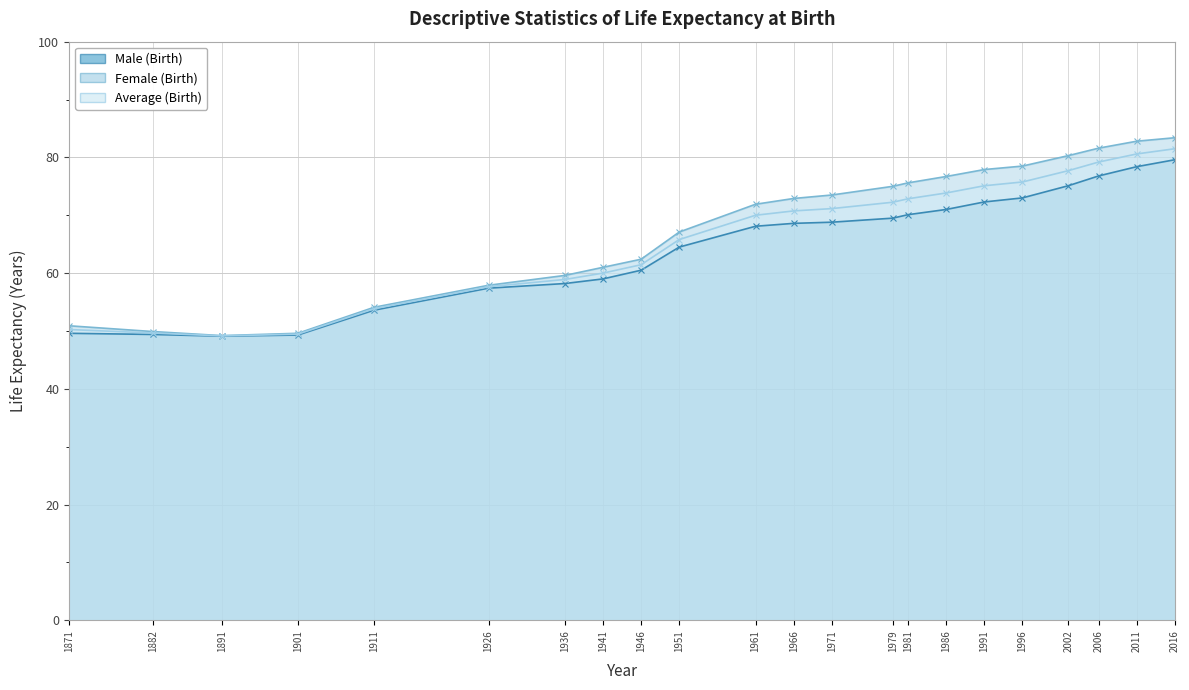

At which label does Male (Birth) first exceed 68?

1961